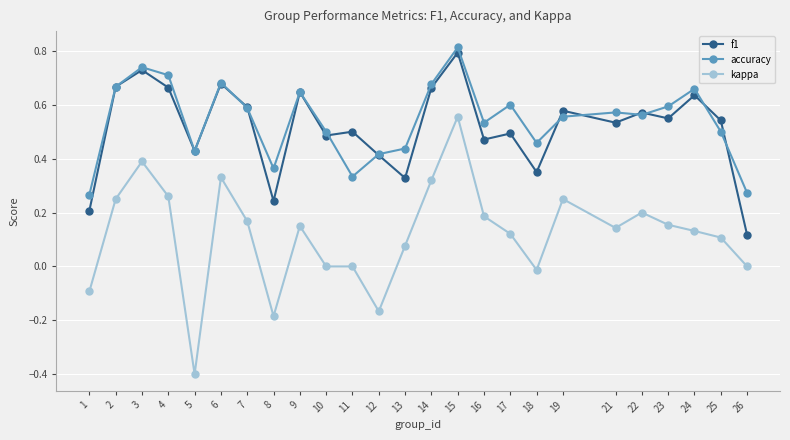

How many f1 values are between 0 and 1?

25